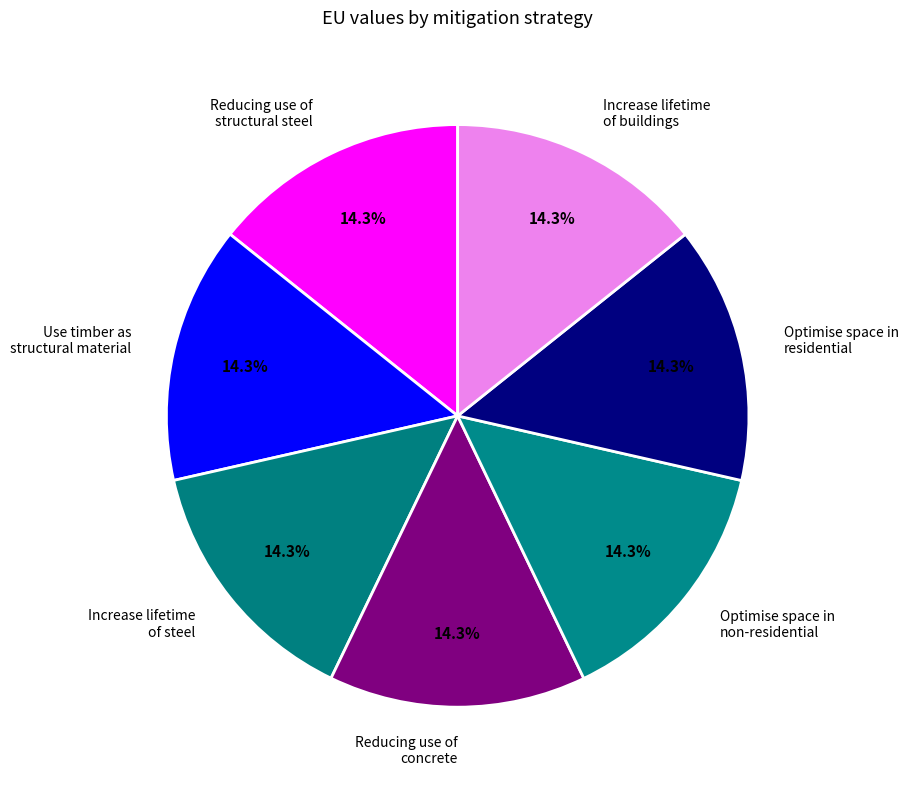

Combined, what portion of the pie is Increase lifetime of buildings and Increase lifetime of steel?

28.6%